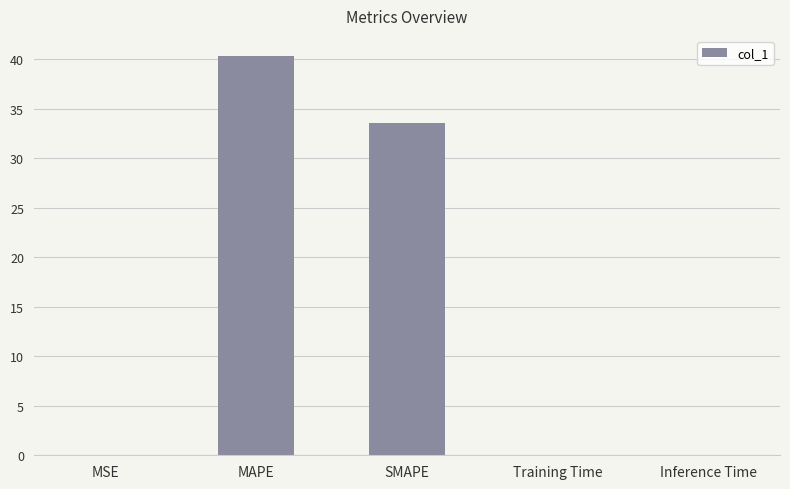

Is it true that the value at Training Time is 0.0?

True